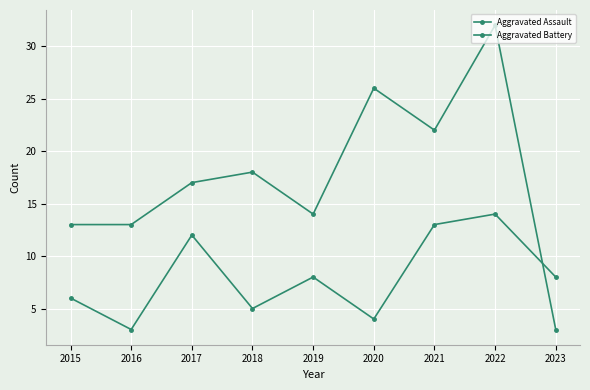

What is the value of the Aggravated Battery point at the 3rd from the left?

17